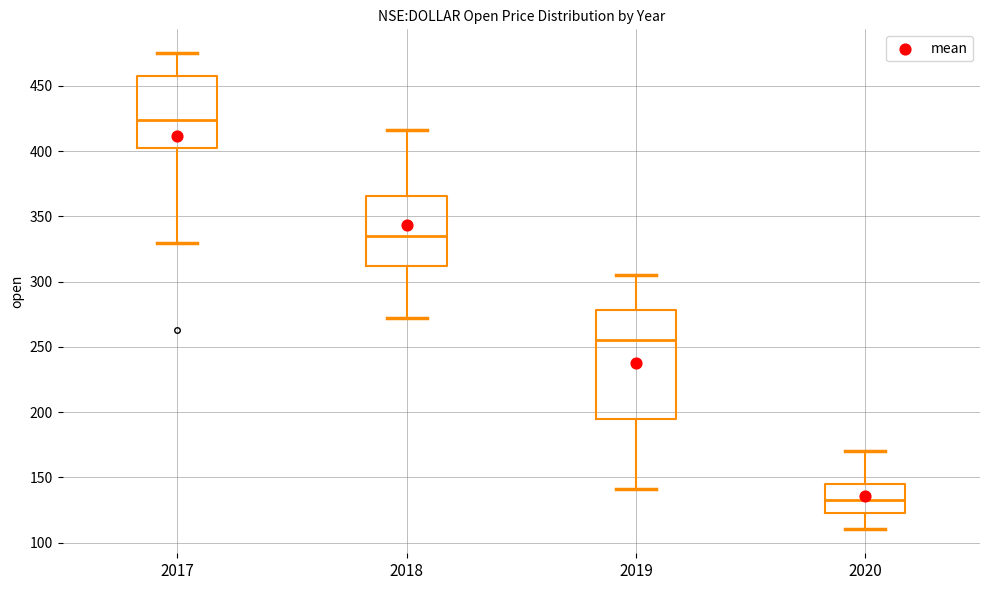

Which box has the lowest median line?

2020